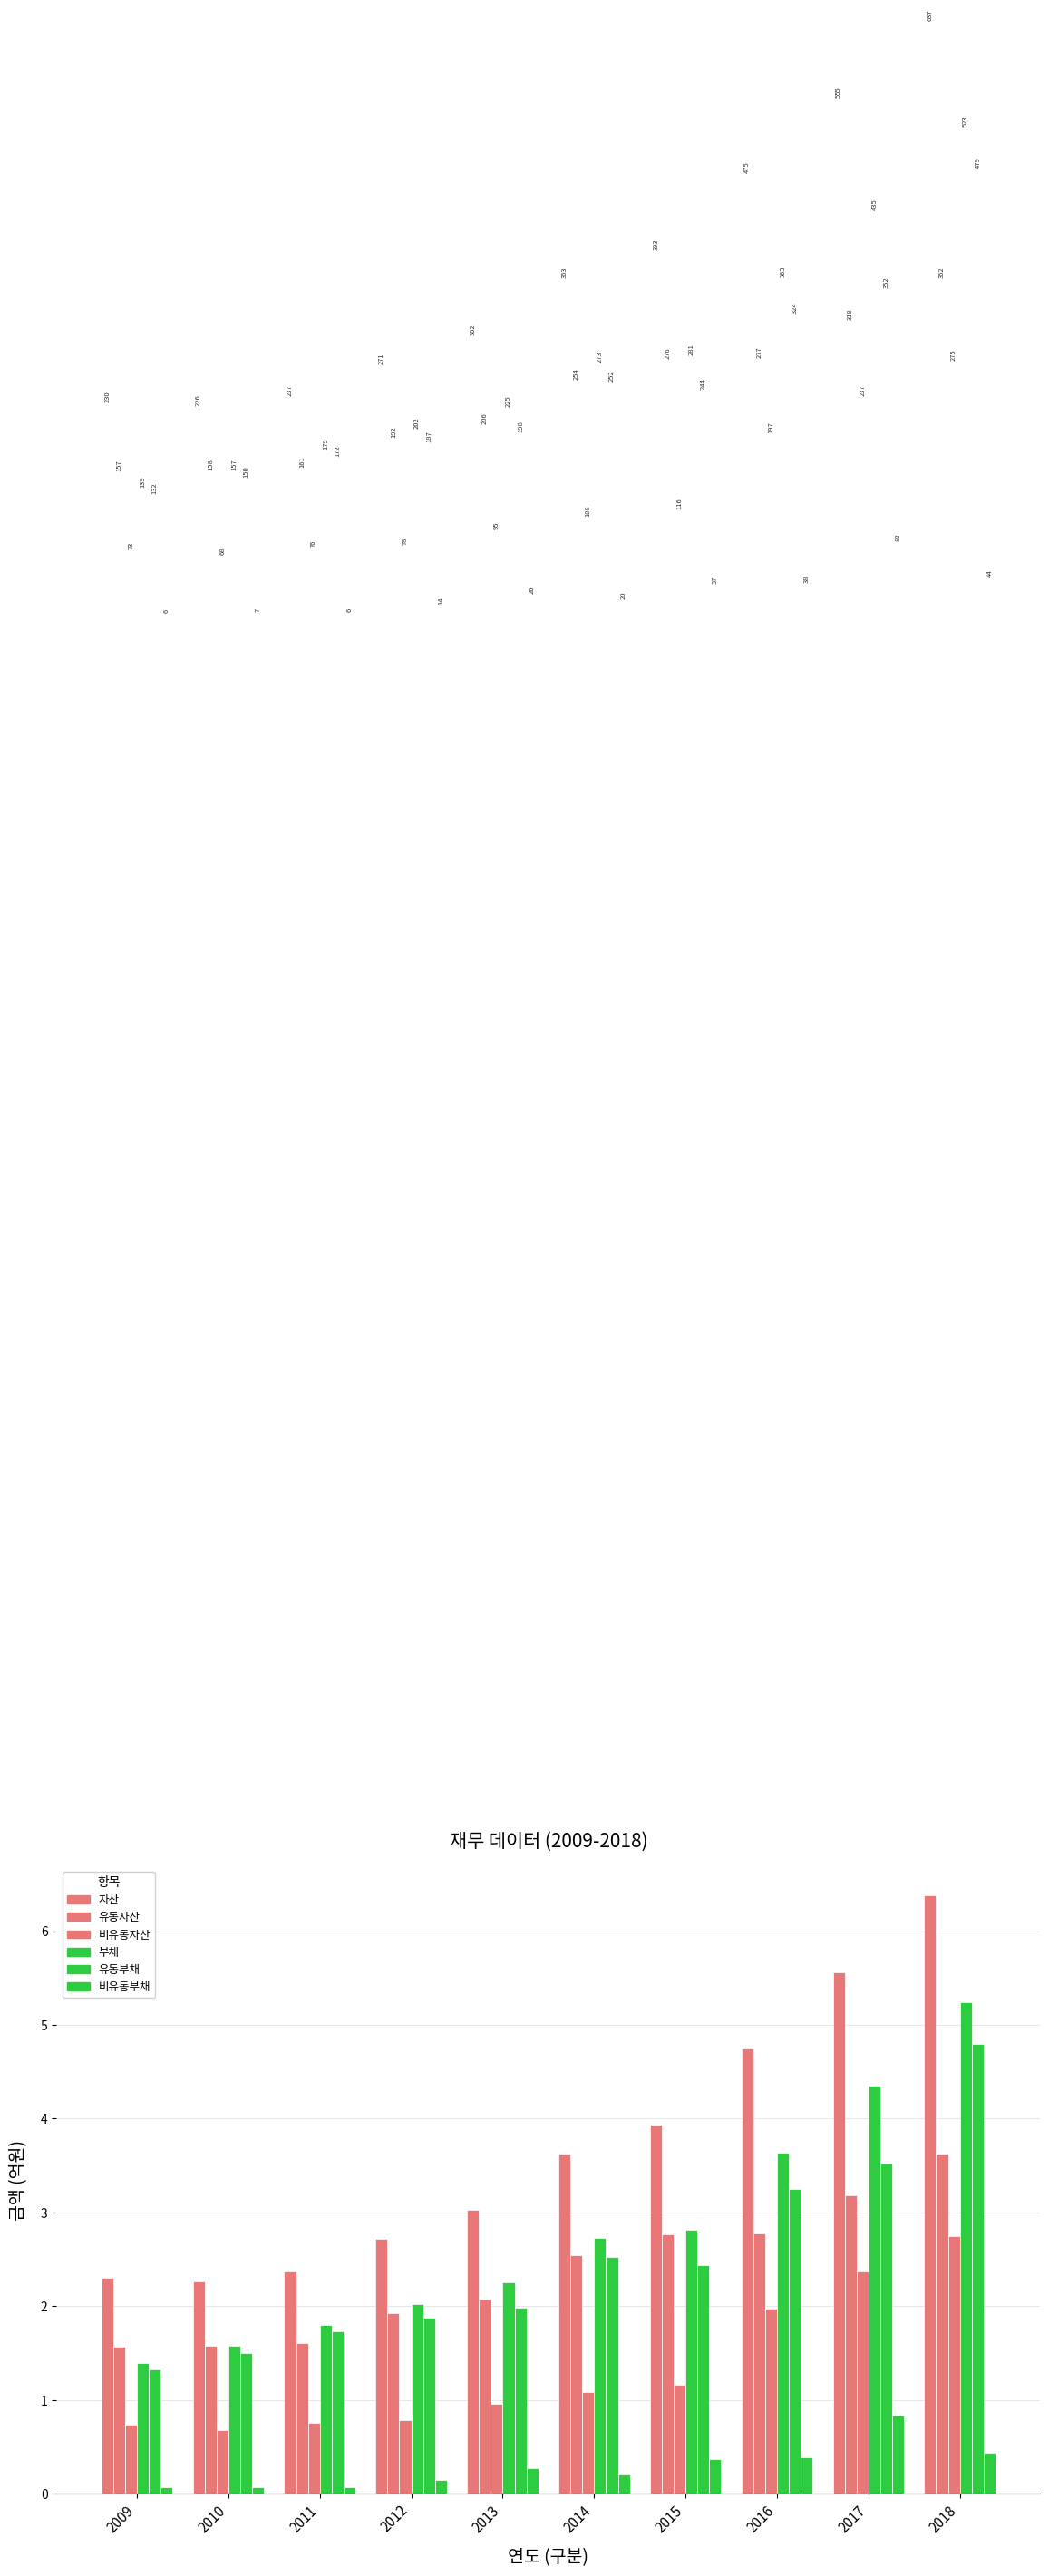

Rank the series at 2017 from lowest to highest value.

비유동부채, 비유동자산, 유동자산, 유동부채, 부채, 자산